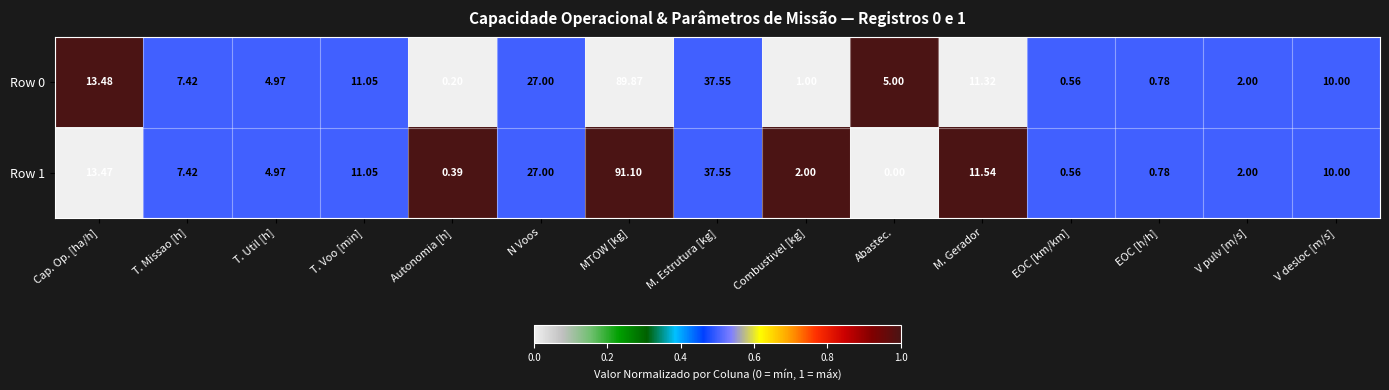

Which series has the widest spread of values?

Row 1